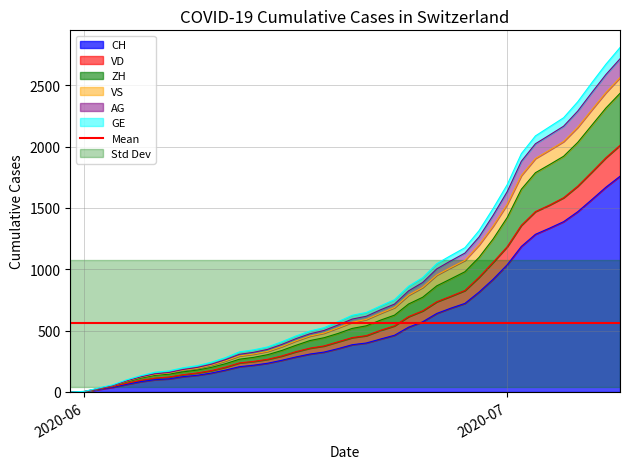

Which category has the lowest value in the ZH series?

2020-05-31